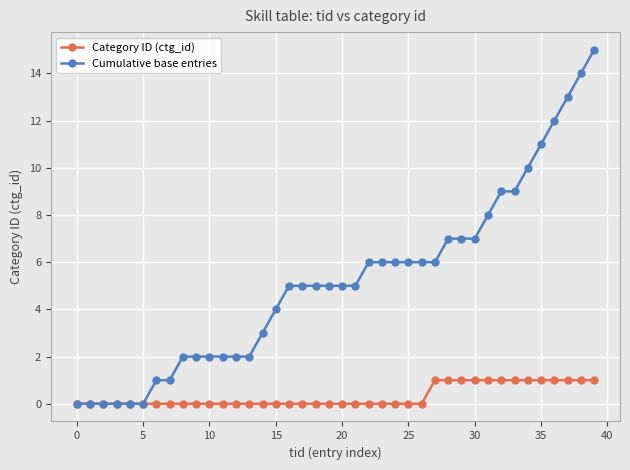

Which series has the largest total across all categories?

Cumulative base entries